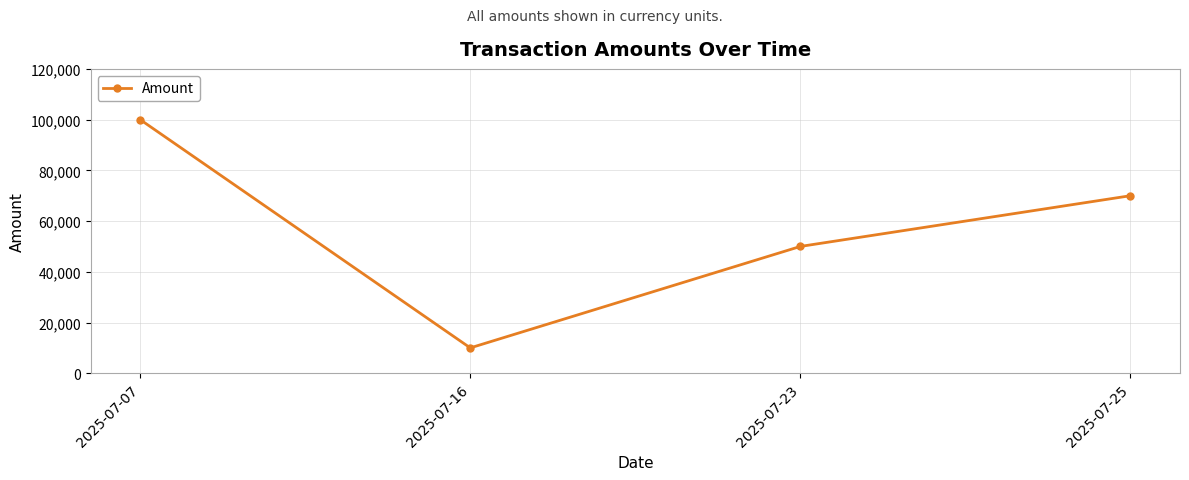

How many lines are shown in the chart?

1